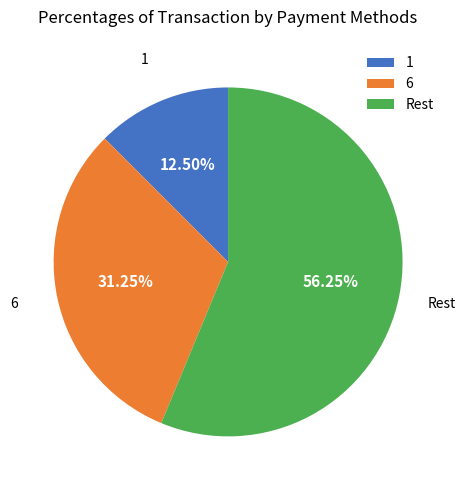

What is the smallest slice in the pie chart?

1